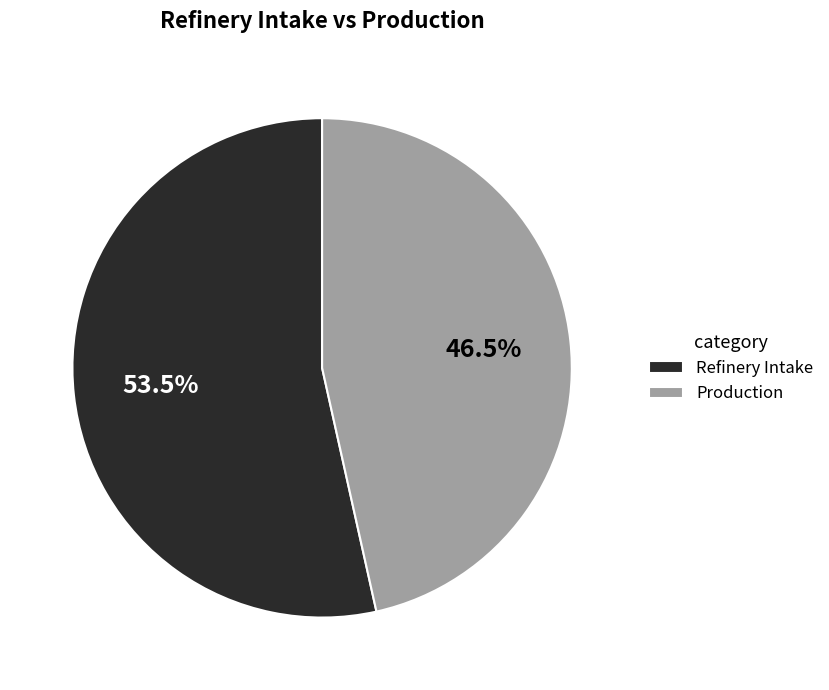

The Production slice represents 61% of the pie. True or false?

False